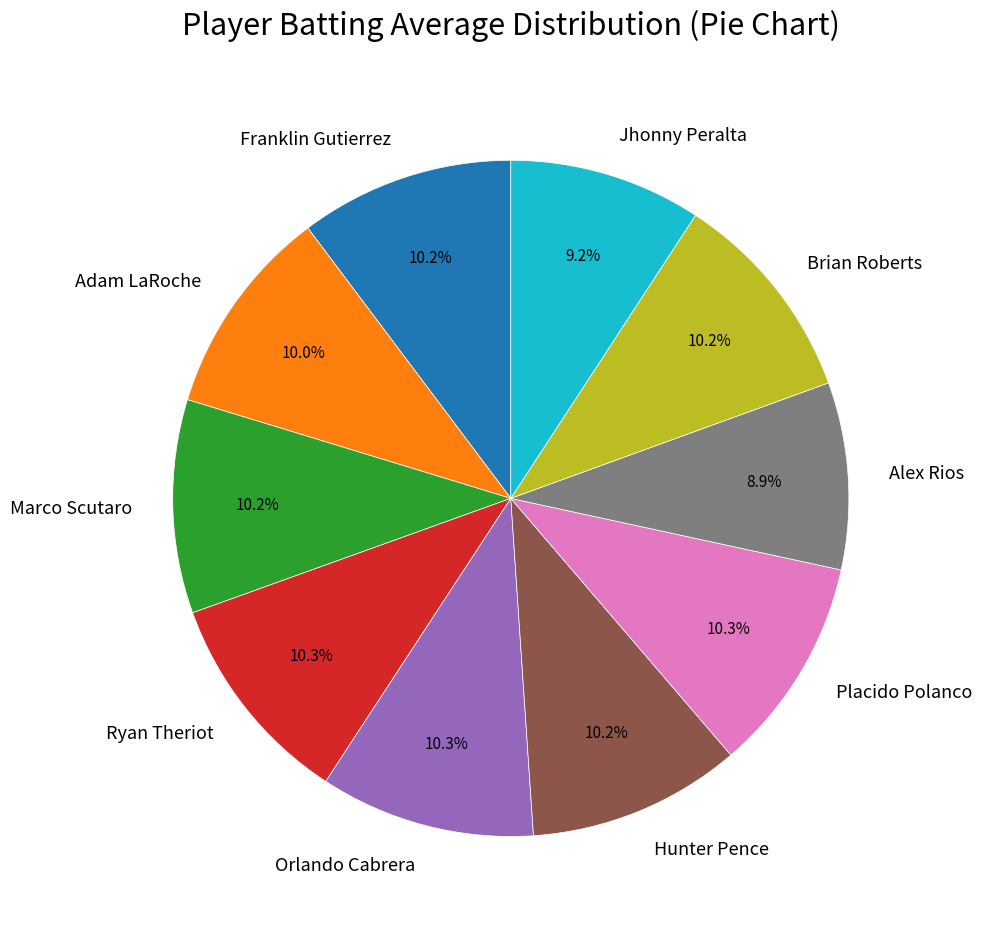

How many slices are in this pie chart?

10